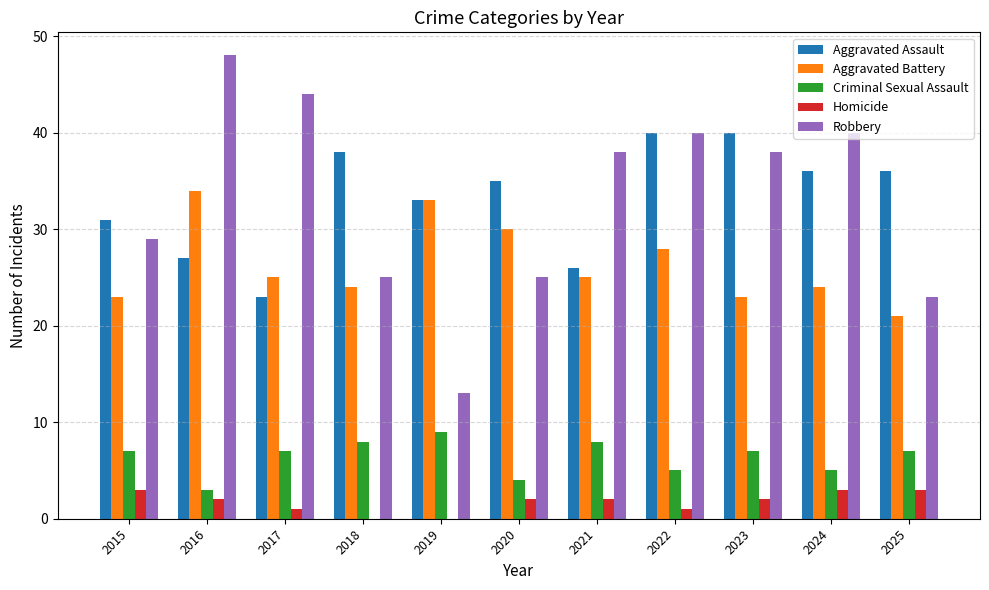

Which series has the widest spread of values?

Robbery